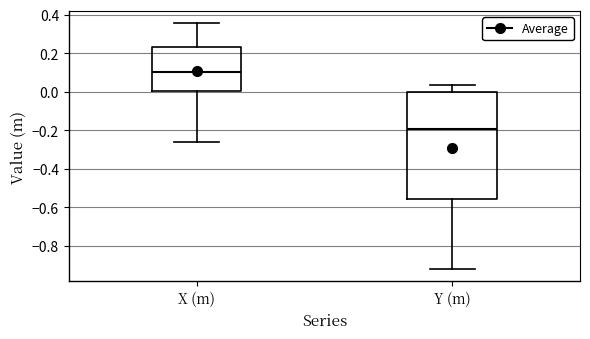

Comparing the boxes themselves (not the whiskers), which one is the tallest?

Y (m)